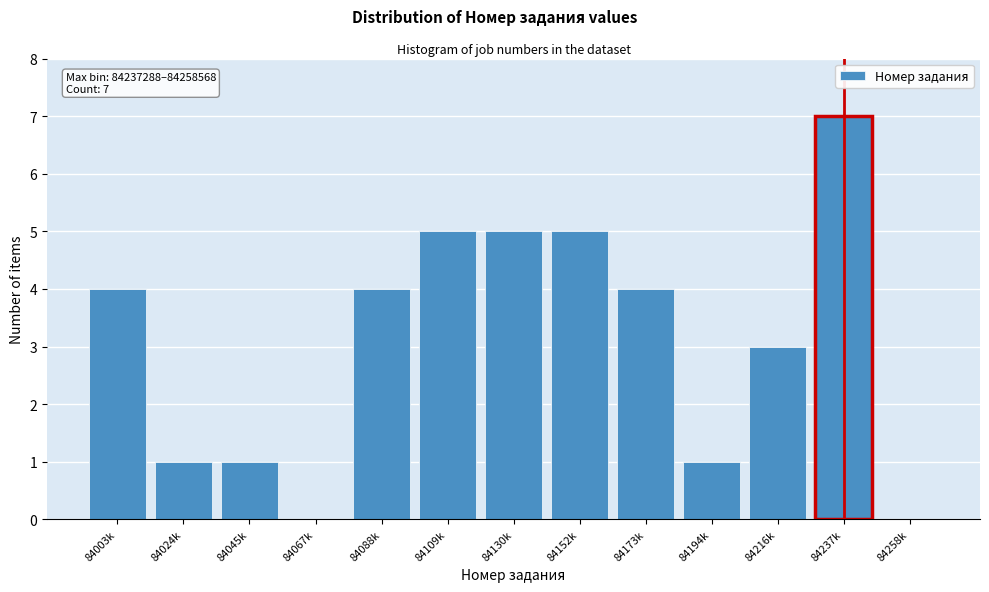

Reading left to right, transcribe all the data shown in this chart.

84003k=4	84024k=1	84045k=1	84067k=0	84088k=4	84109k=5	84130k=5	84152k=5	84173k=4	84194k=1	84216k=3	84237k=7	84258k=0